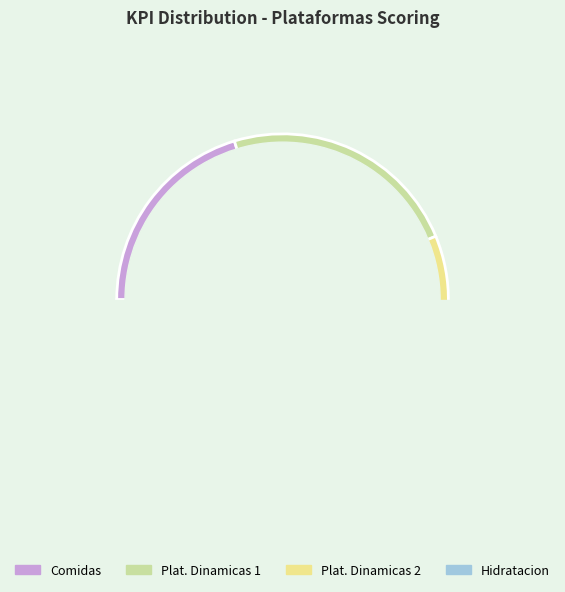

Count the number of slices in the pie.

4